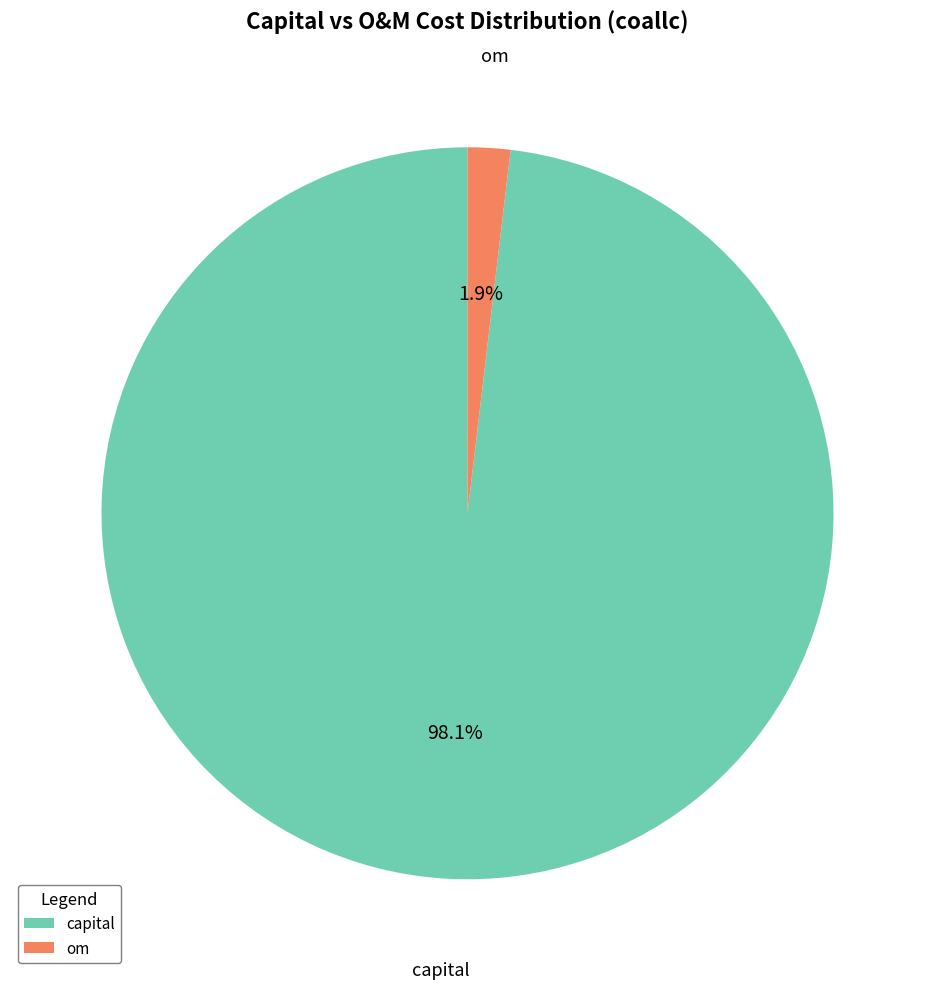

Is there any slice that represents more than half of the pie?

Yes